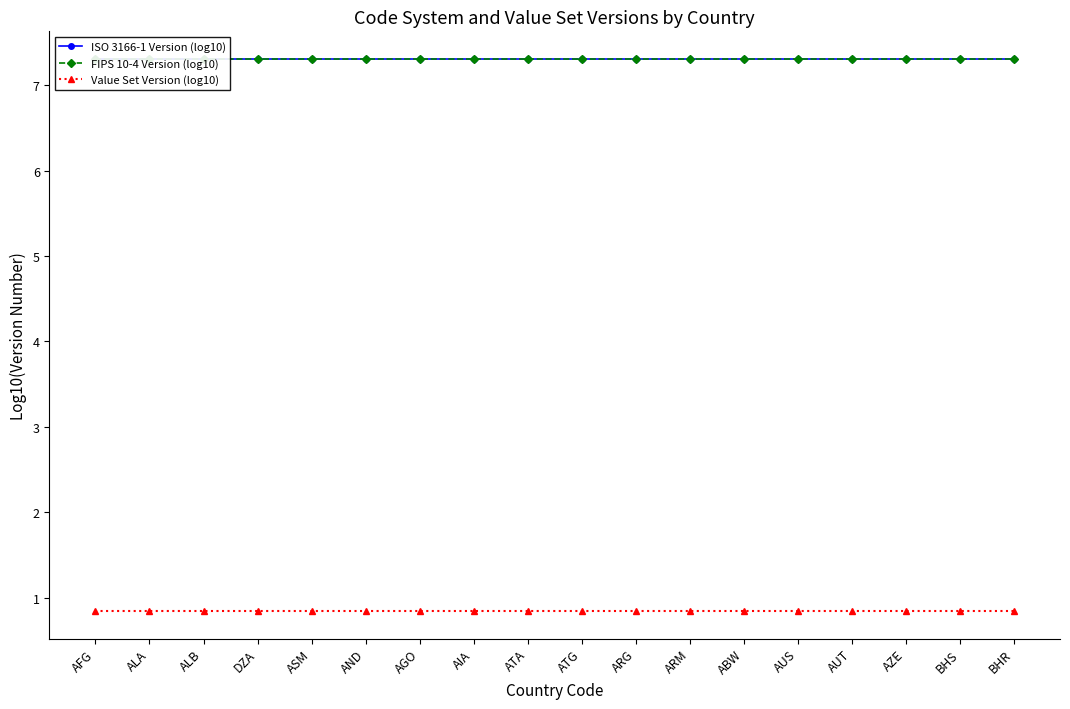

True or false: Value Set Version (log10) has a value of 0.8 at AIA.

True